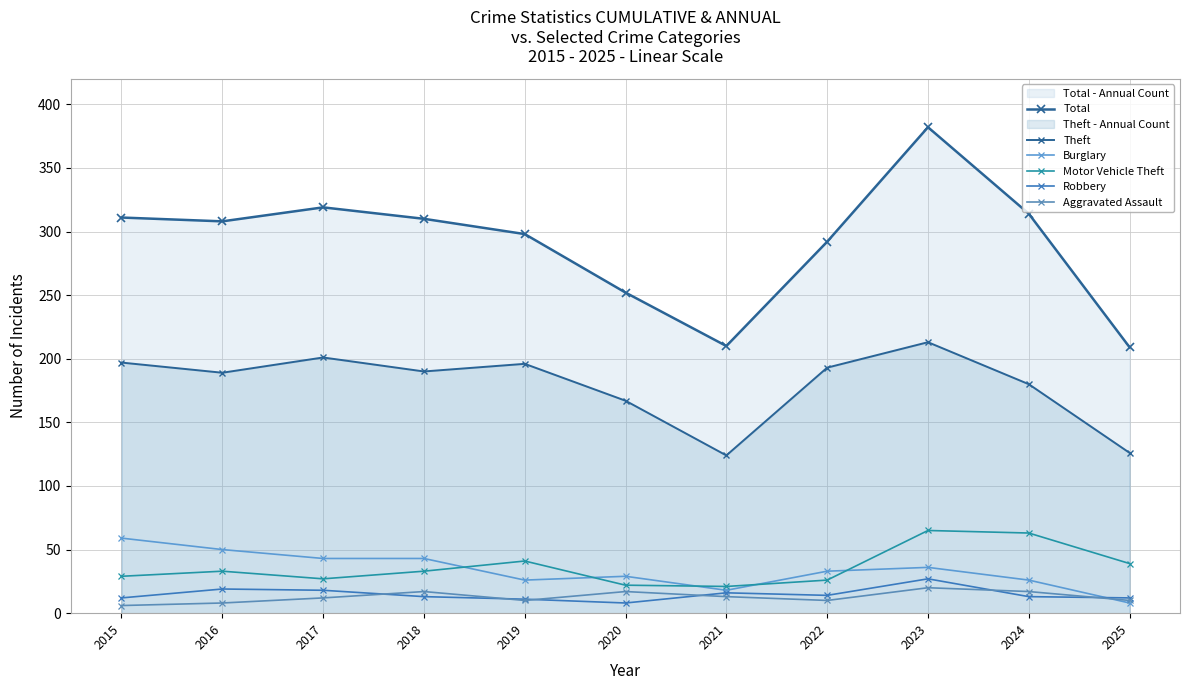

True or false: Theft and Burglary cross at least once.

False